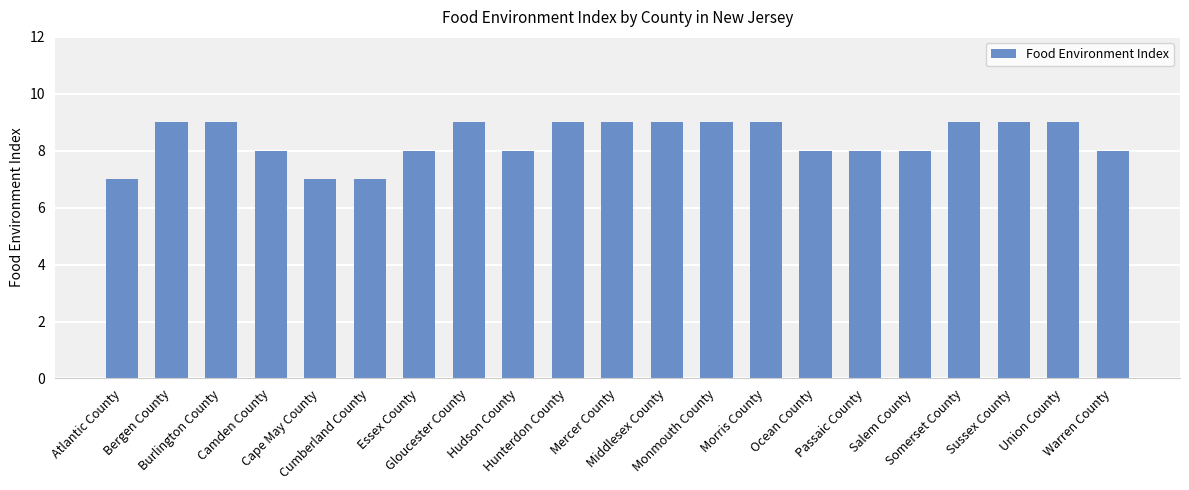

Reading left to right, transcribe all the data shown in this chart.

Atlantic County=7	Bergen County=9	Burlington County=9	Camden County=8	Cape May County=7	Cumberland County=7	Essex County=8	Gloucester County=9	Hudson County=8	Hunterdon County=9	Mercer County=9	Middlesex County=9	Monmouth County=9	Morris County=9	Ocean County=8	Passaic County=8	Salem County=8	Somerset County=9	Sussex County=9	Union County=9	Warren County=8